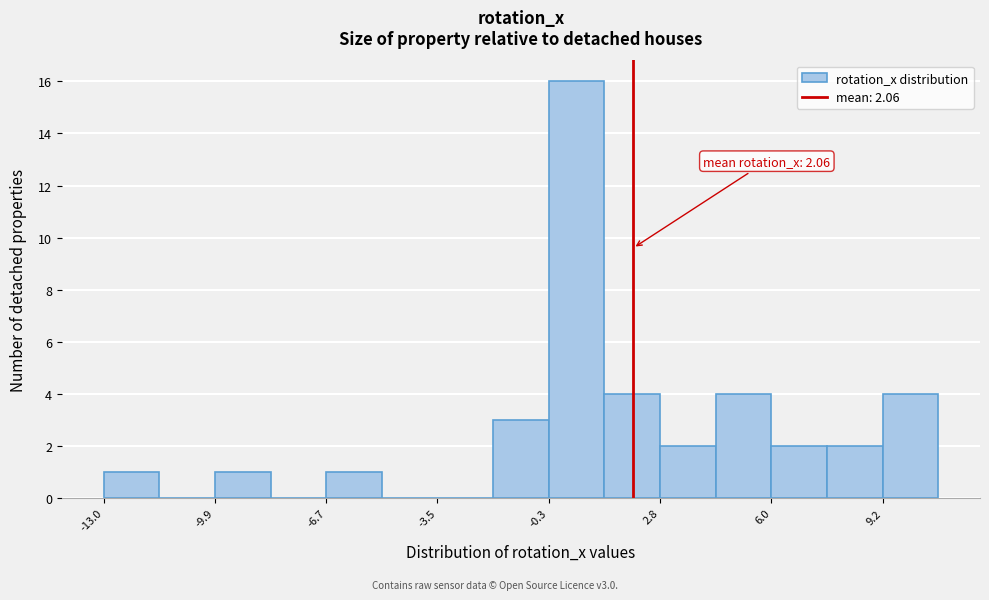

Around what value on the x-axis is the tallest bar? Give the approximate position of its centre, as read against the axis.

0.5